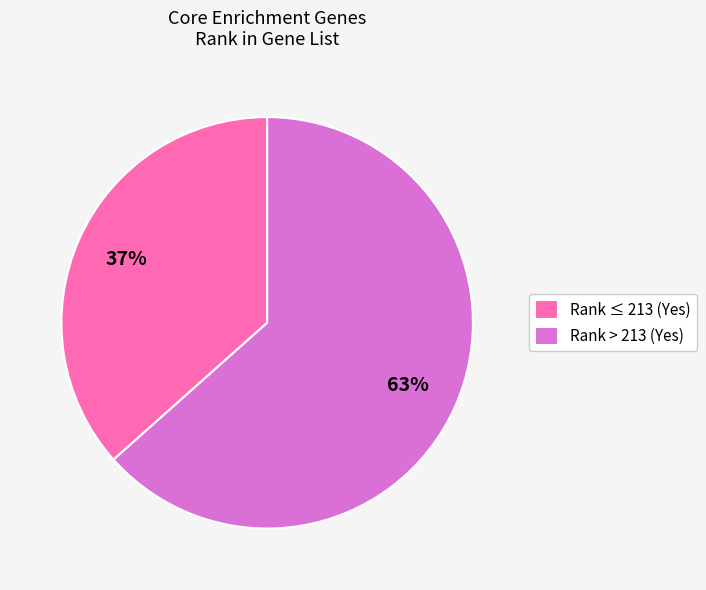

Rank the categories by value from highest to lowest.

Rank > 213 (Yes), Rank ≤ 213 (Yes)